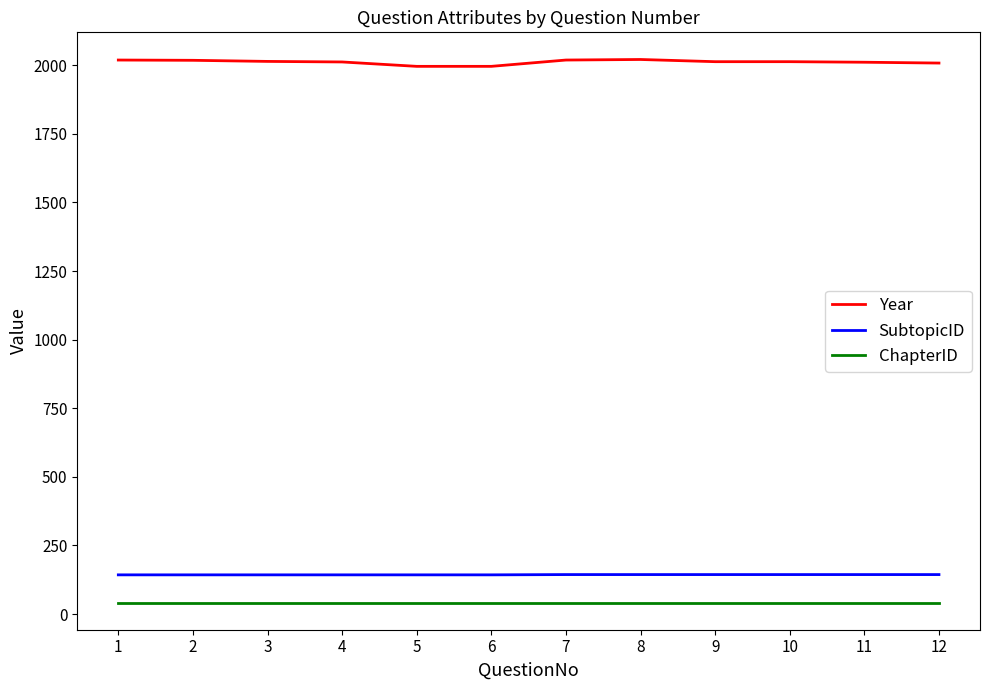

What are all the series names shown in the legend?

Year, SubtopicID, ChapterID